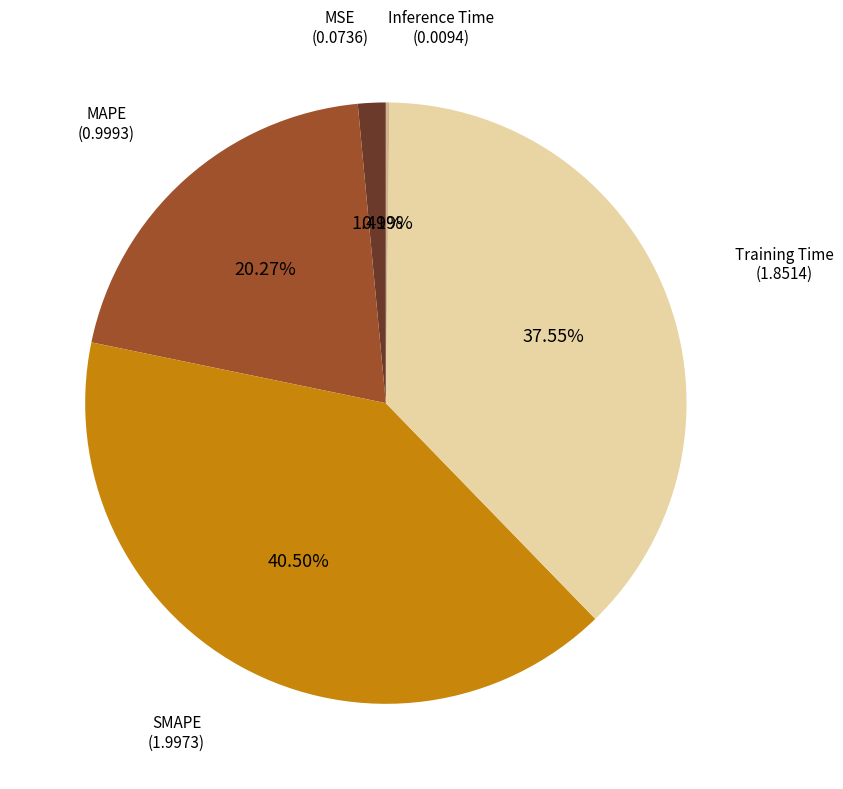

What is the largest slice in the pie chart?

SMAPE